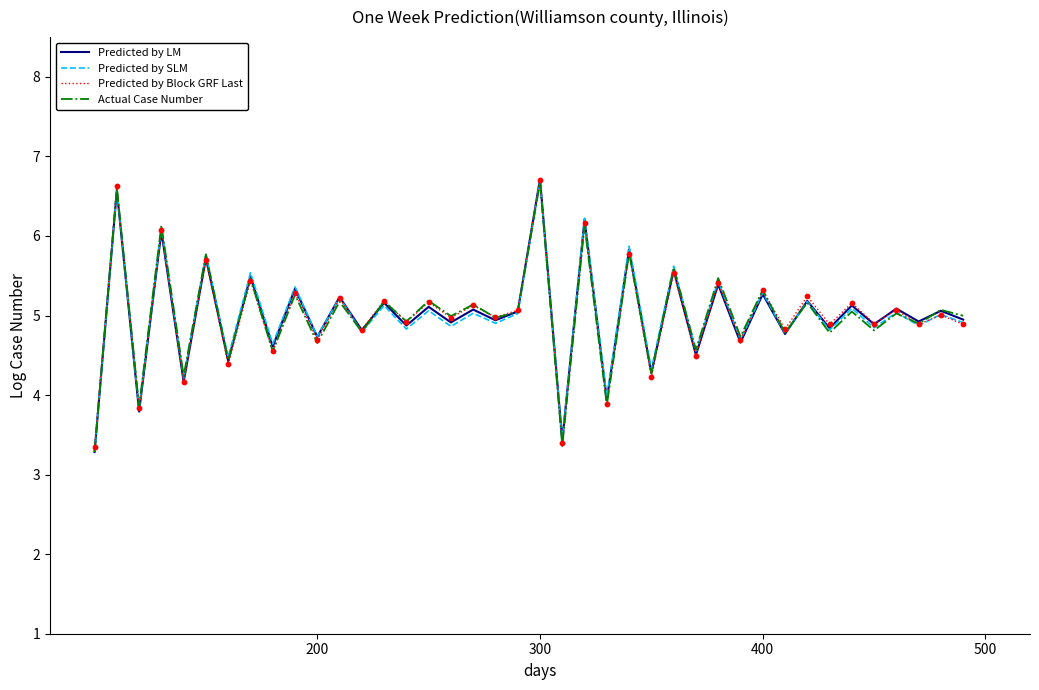

What is the maximum value shown in the chart?

6.7